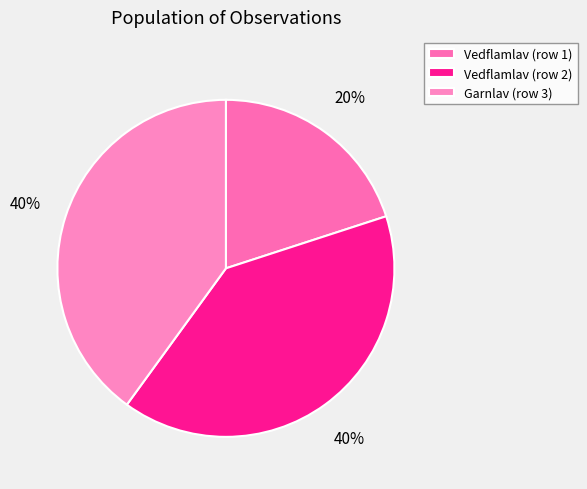

How many segments does this pie chart have?

3